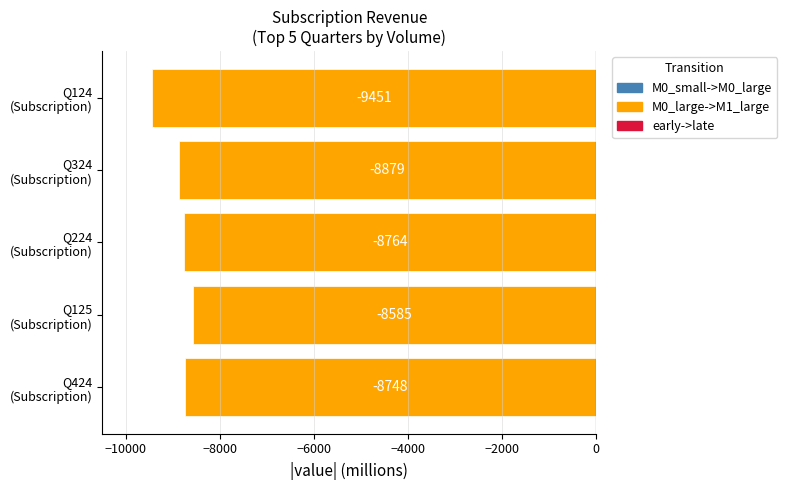

How many data points are above -8764?

2